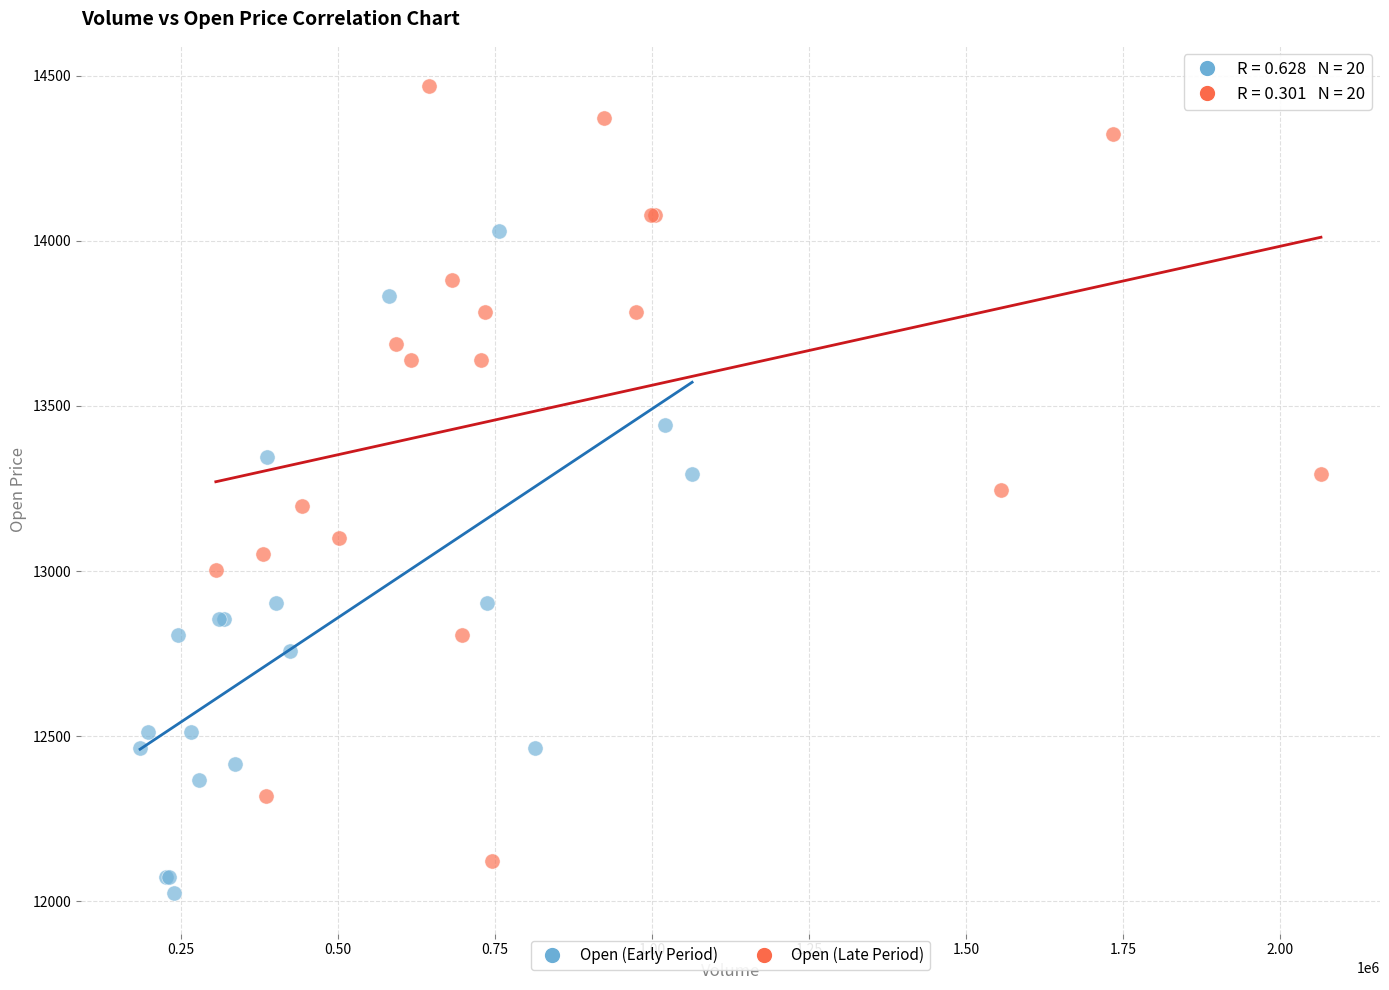

Which series reaches the maximum Y coordinate?

Open (Late Period)